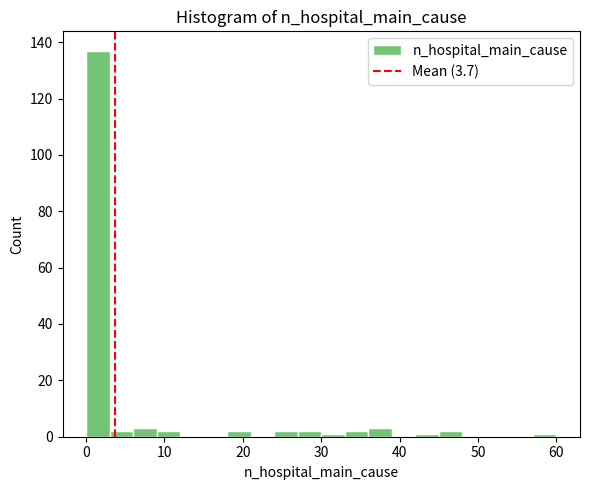

Around what value on the x-axis is the tallest bar? Give the approximate position of its centre, as read against the axis.

2